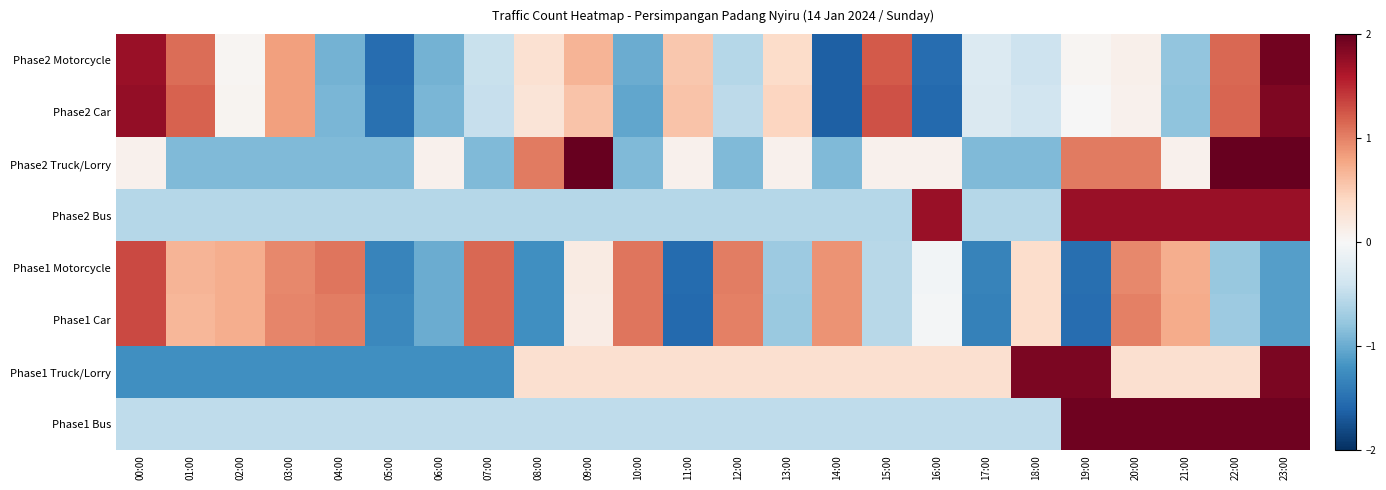

Which label corresponds to the smallest value in the chart?

14:00